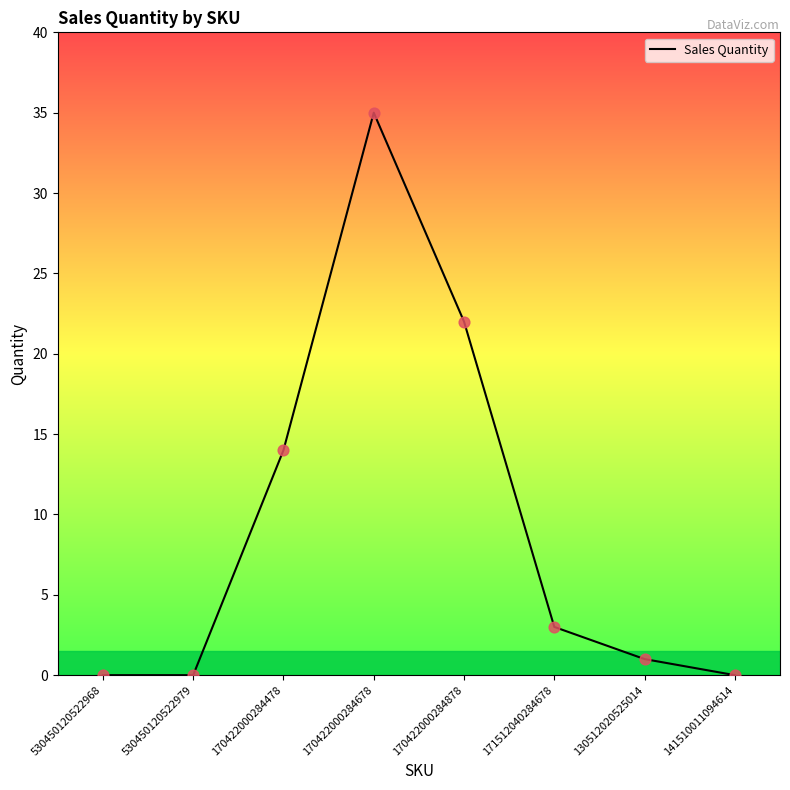

Between 170422000284678 and 171512040284678, which is larger?

170422000284678